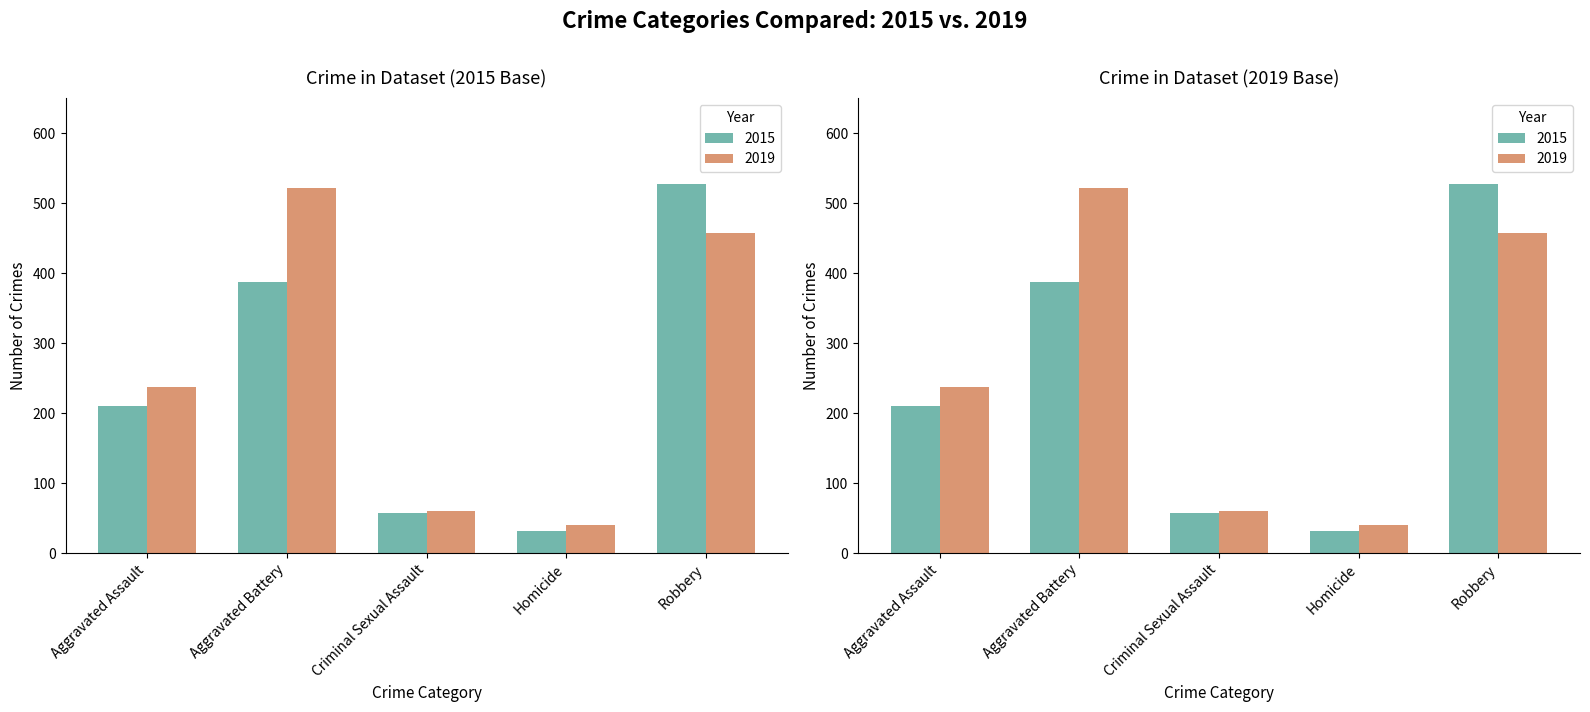

The value of 2015 at Homicide is 12. True or false?

False